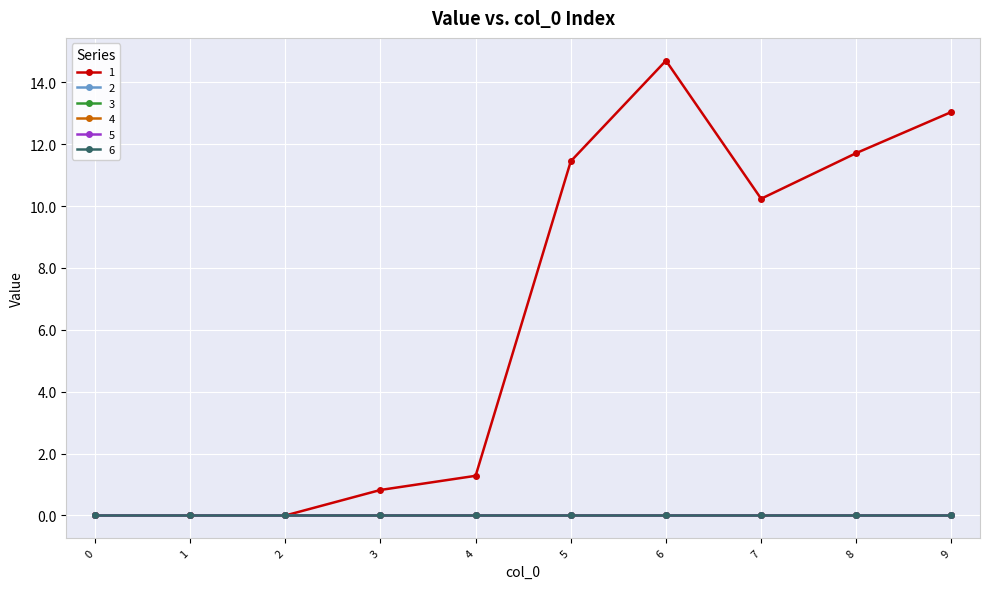

True or false: 3 and 6 intersect in this chart.

False